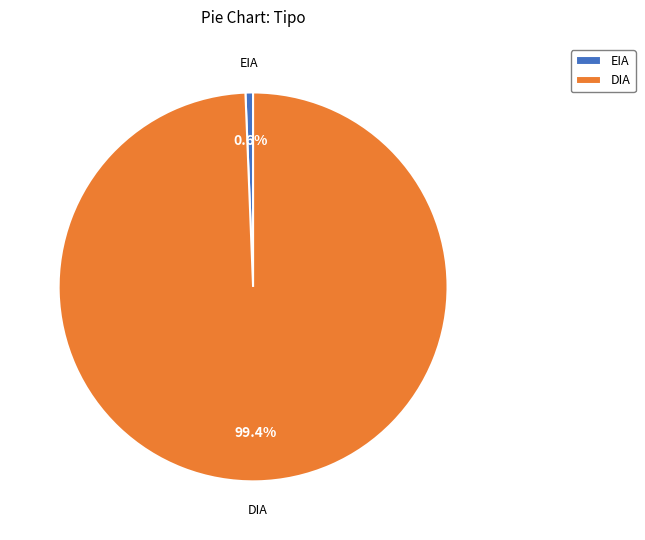

How many slices are in this pie chart?

2